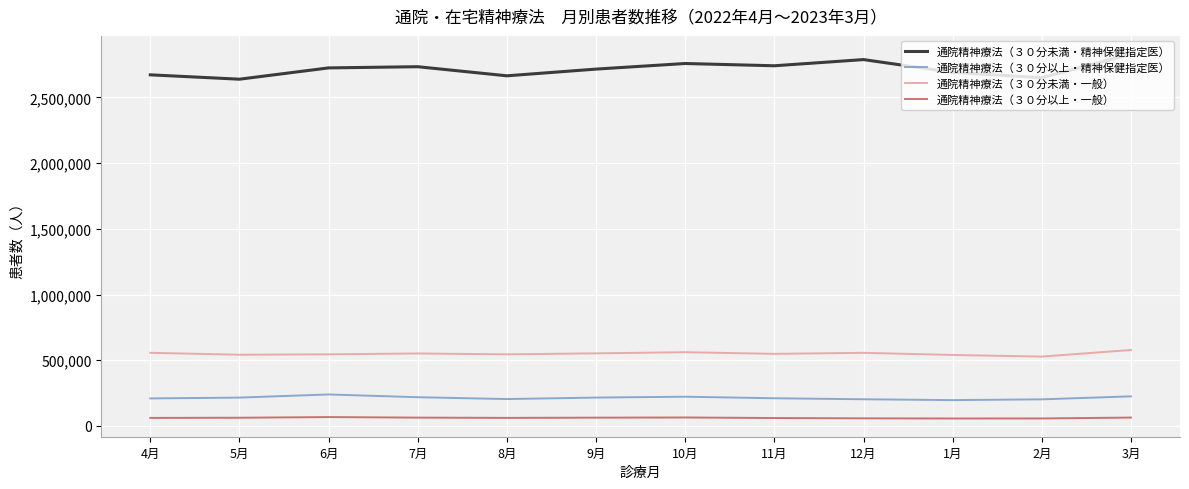

List the series in order of their peak value, highest first.

通院精神療法（３０分未満・精神保健指定医）, 通院精神療法（３０分未満・一般）, 通院精神療法（３０分以上・精神保健指定医）, 通院精神療法（３０分以上・一般）